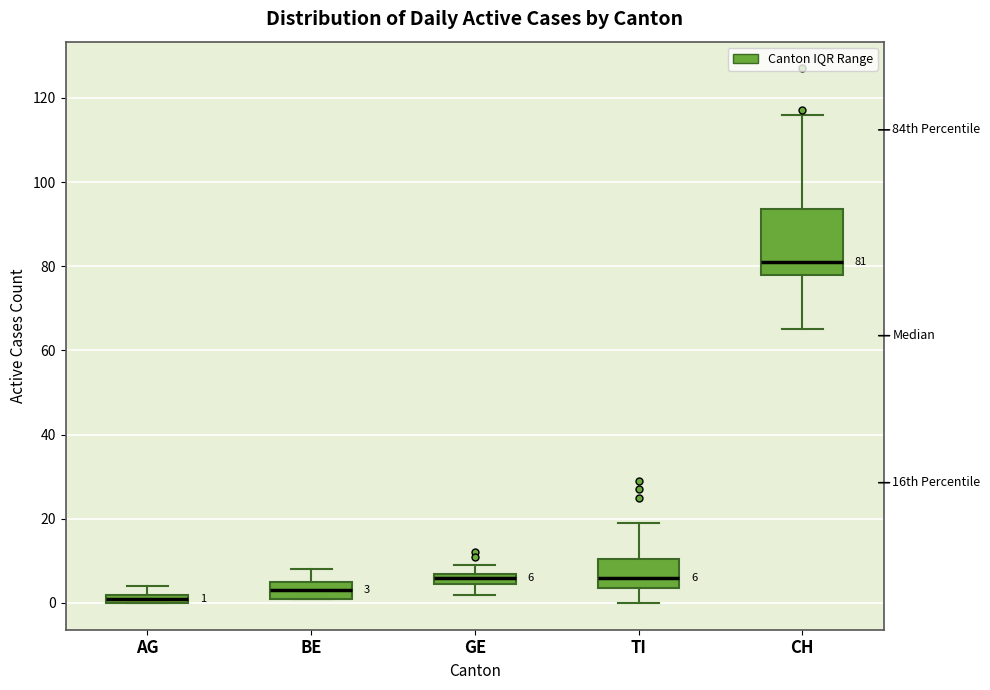

Which box has the highest median line?

CH